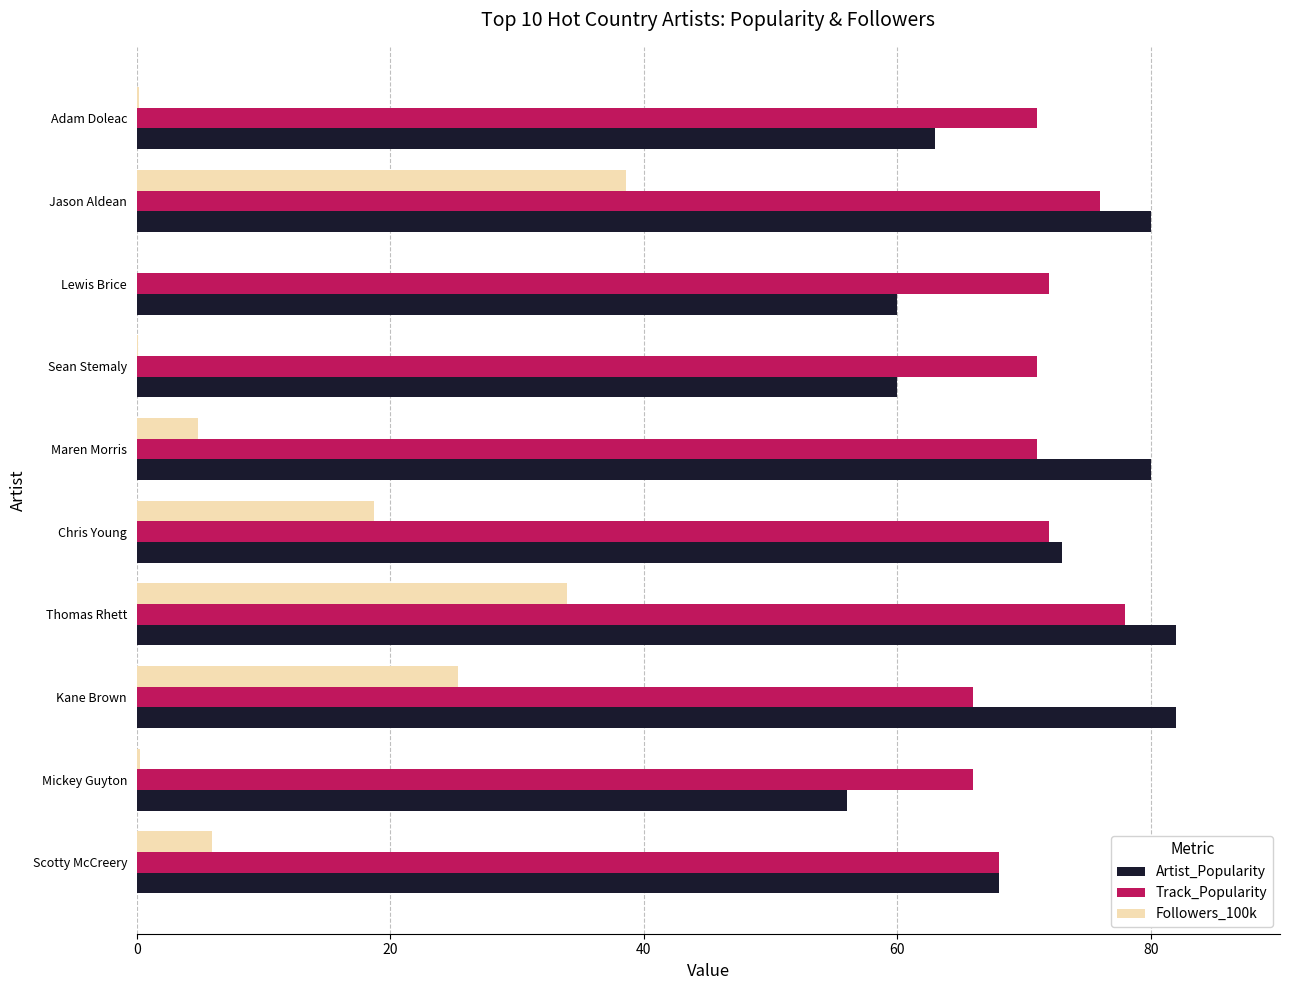

Is it true that Track_Popularity equals 107.4 at Lewis Brice?

False